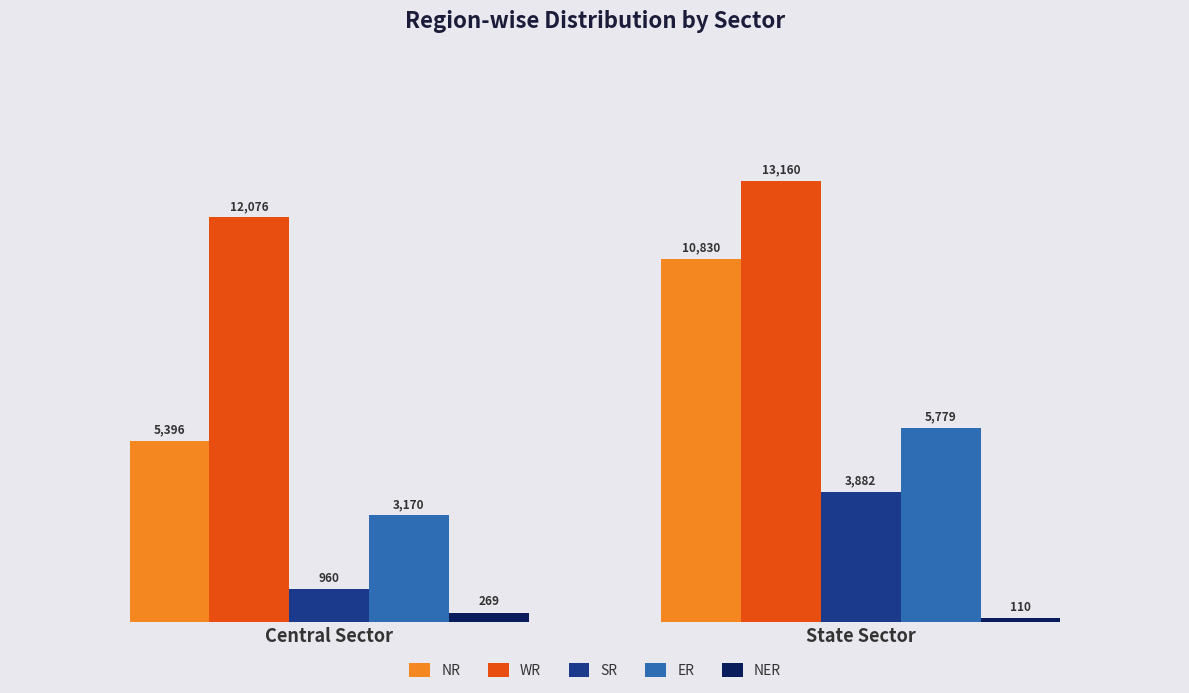

What is the label of the 1st bar from the left?

Central Sector